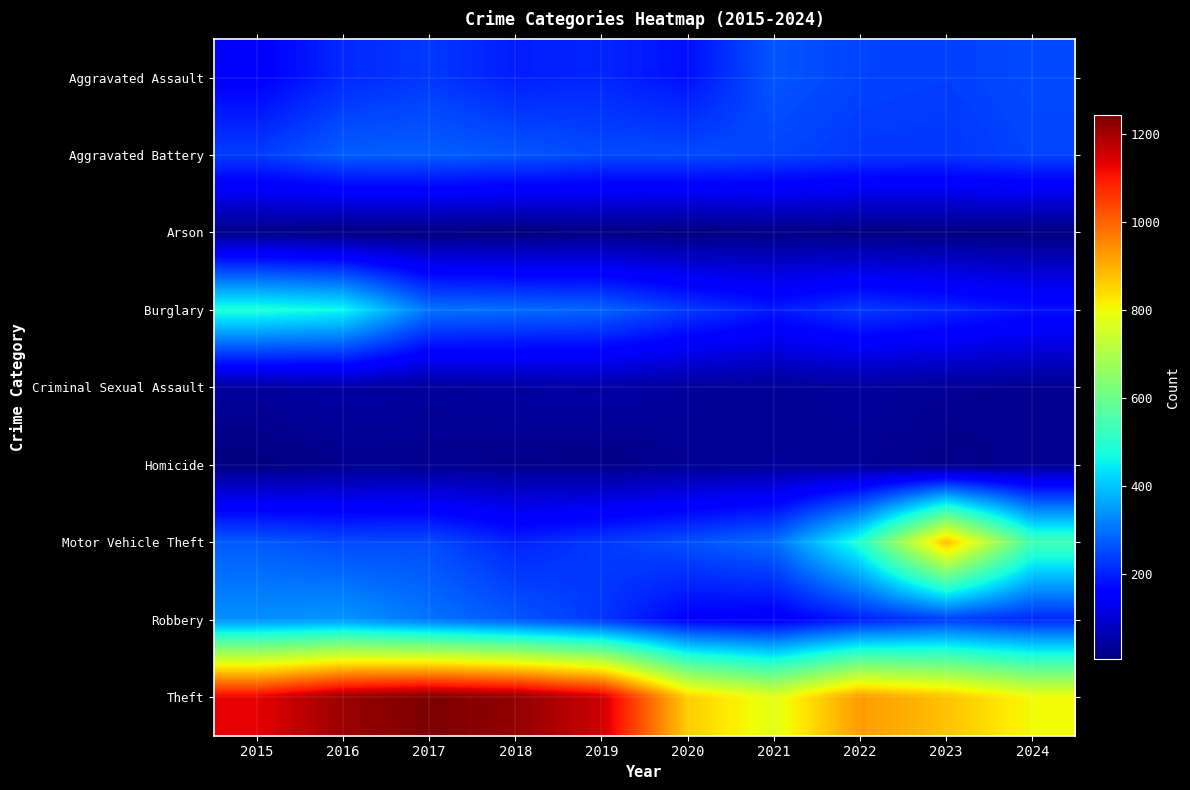

What is the spread (max minus min) of values at 2017?

1231